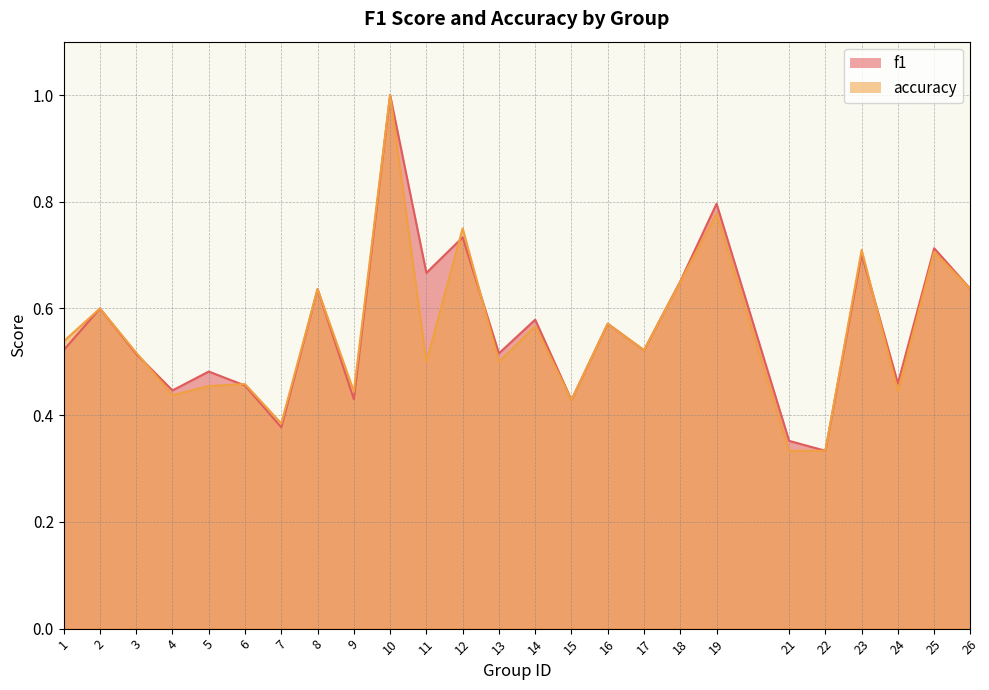

Does the chart have visible grid lines?

Yes